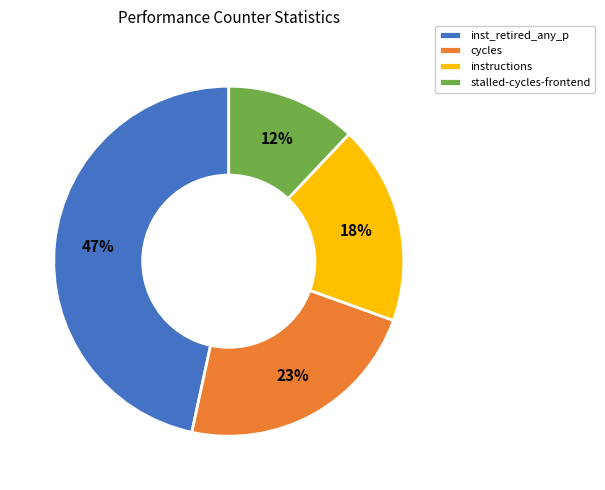

Count the number of slices in the pie.

4